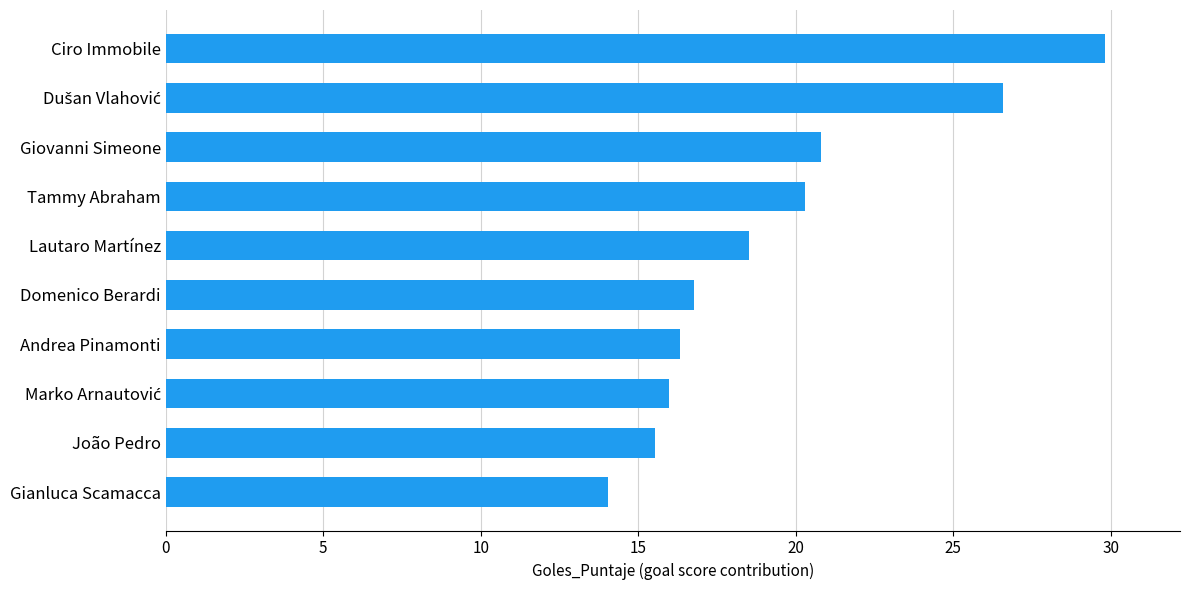

Which has a higher value, Ciro Immobile or Tammy Abraham?

Ciro Immobile